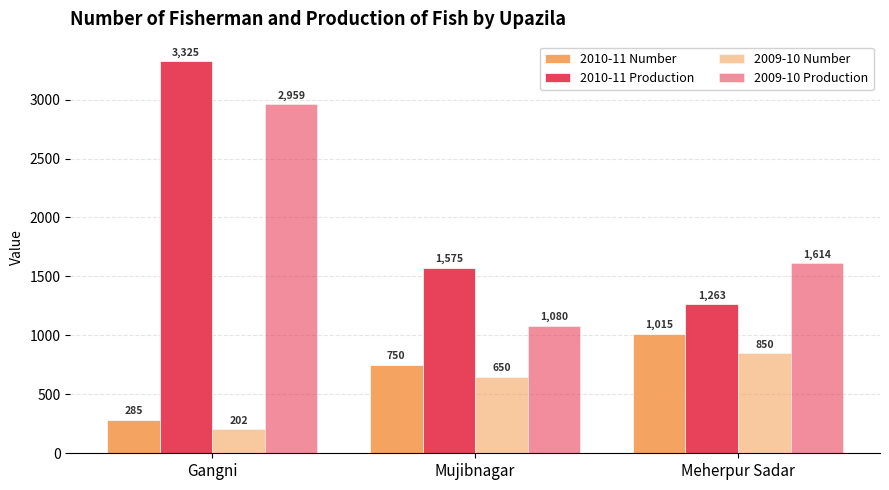

Reading right to left, list all the values displayed in this chart.

2010-11 Number: Meherpur Sadar=1015.0	Mujibnagar=750.0	Gangni=285.0
2010-11 Production: Meherpur Sadar=1263.3	Mujibnagar=1575.0	Gangni=3325.0
2009-10 Number: Meherpur Sadar=850.0	Mujibnagar=650.0	Gangni=202.0
2009-10 Production: Meherpur Sadar=1613.5	Mujibnagar=1080.5	Gangni=2959.0